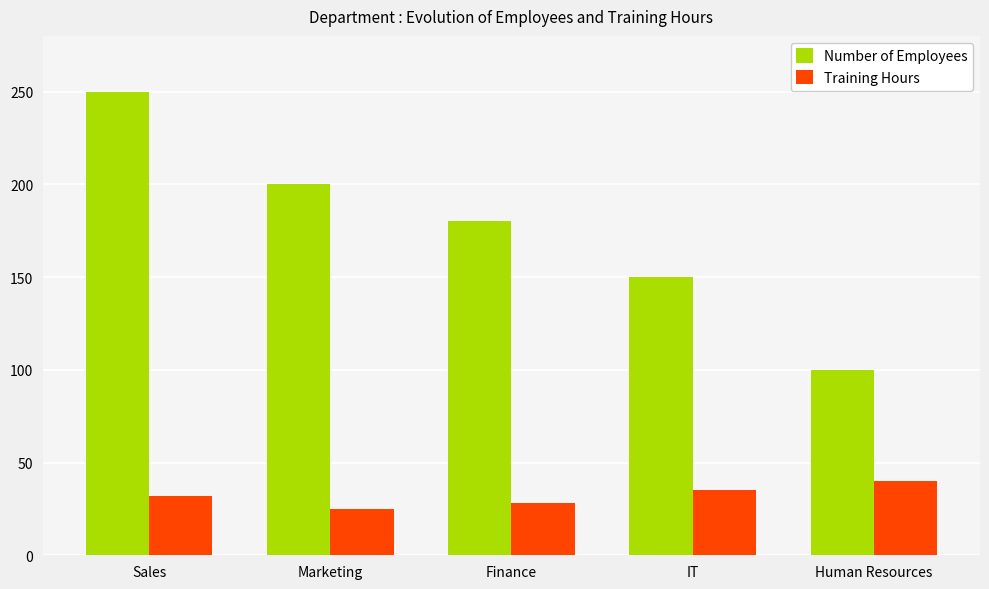

Reading left to right, extract all data points from this chart.

Number of Employees: 250	200	180	150	100
Training Hours: 32	25	28	35	40